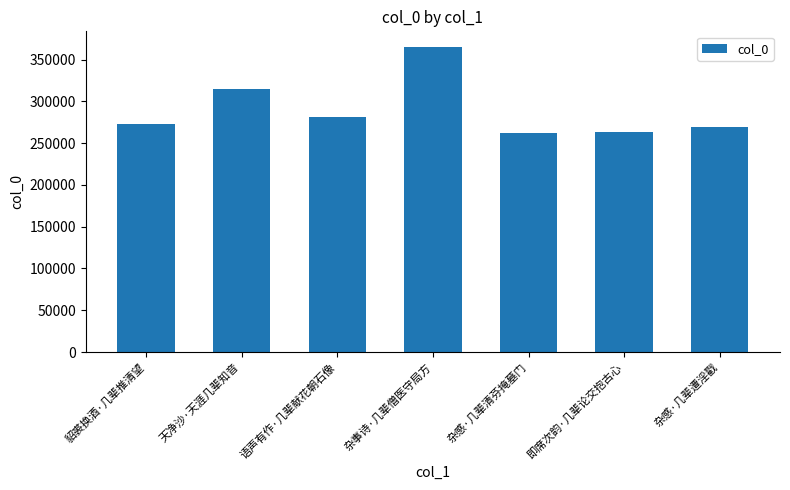

What is the sum of the values at 貂裘换酒·几辈推清望 and 语声有作·几辈献花朝石像?

553647